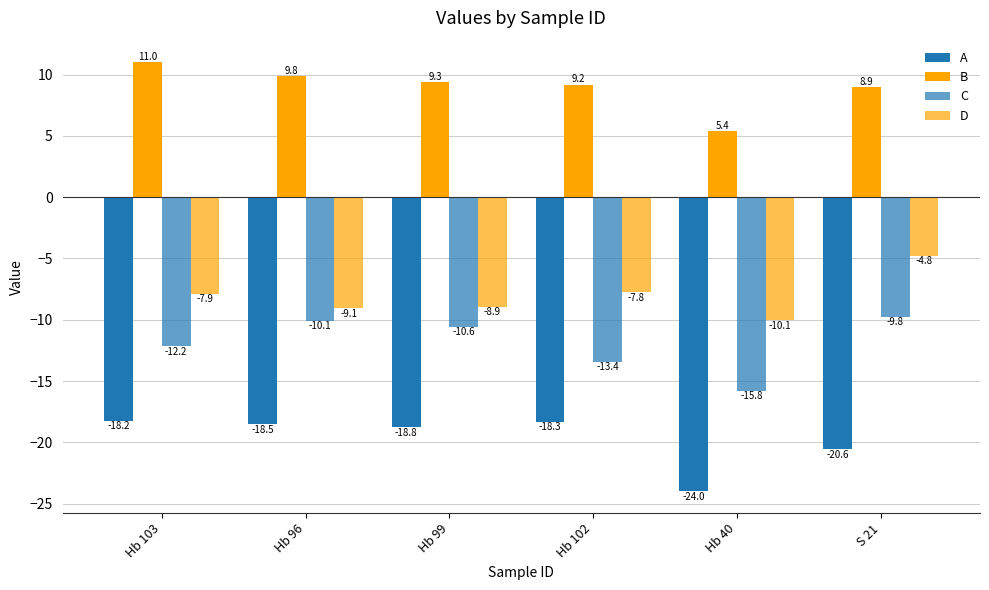

True or false: A has a value of -27.7 at Hb 102.

False